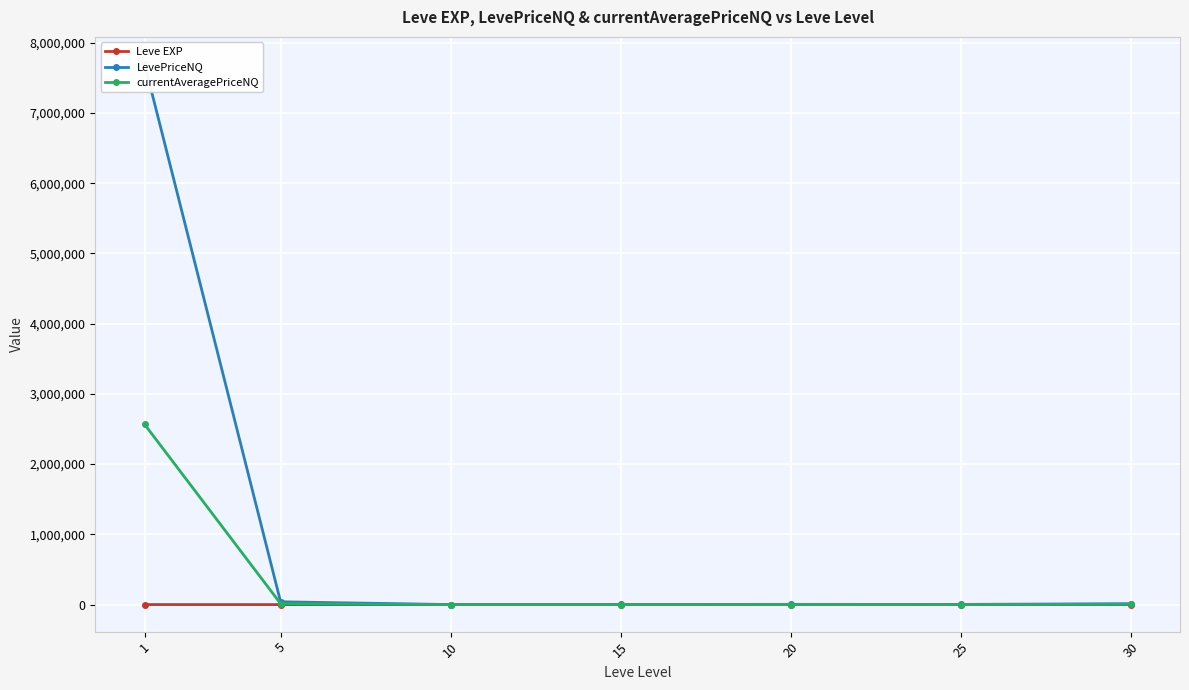

The value of currentAveragePriceNQ at 30 is 5824.7. True or false?

False